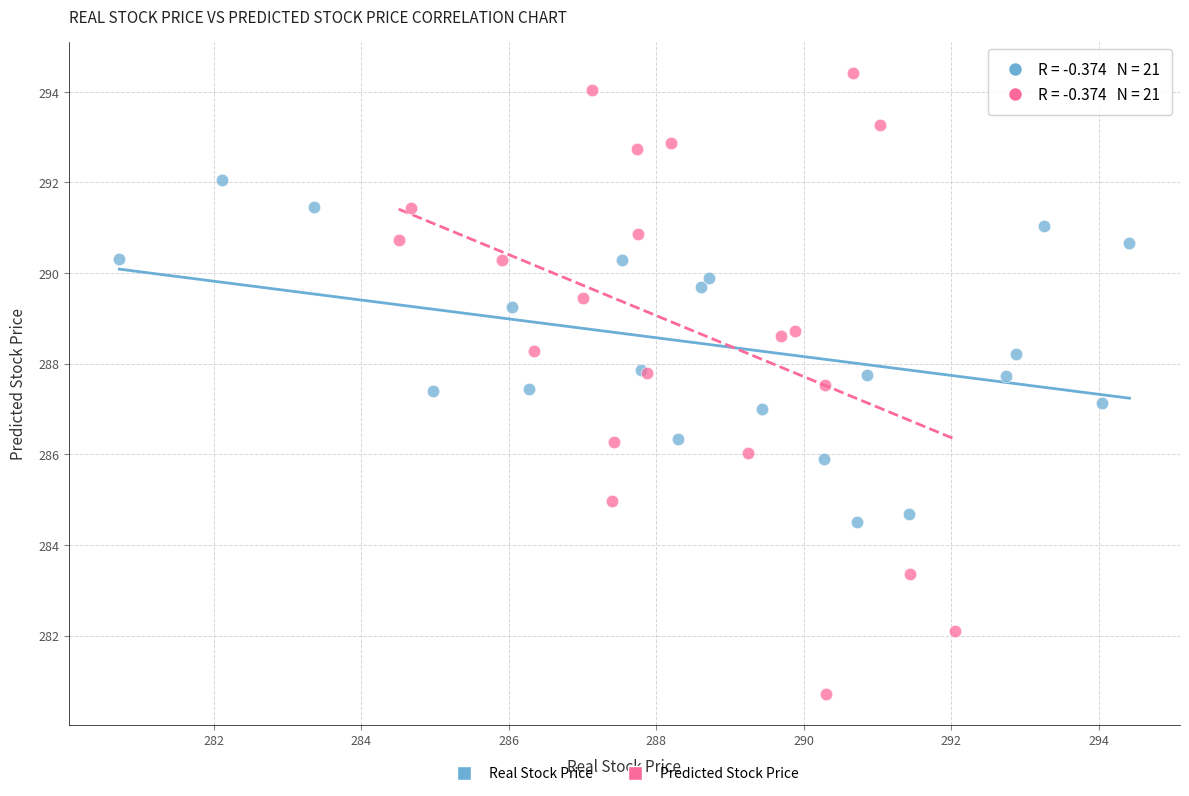

Which series has the largest Y range (max minus min)?

Predicted Stock Price